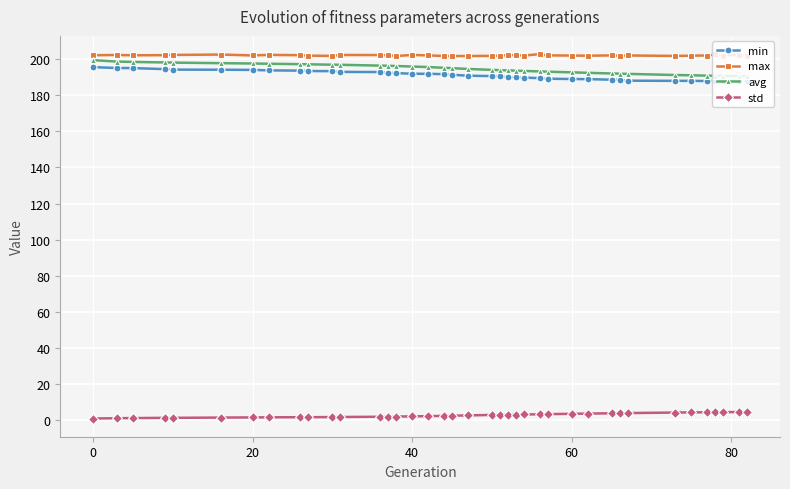

True or false: min and avg cross at least once.

False